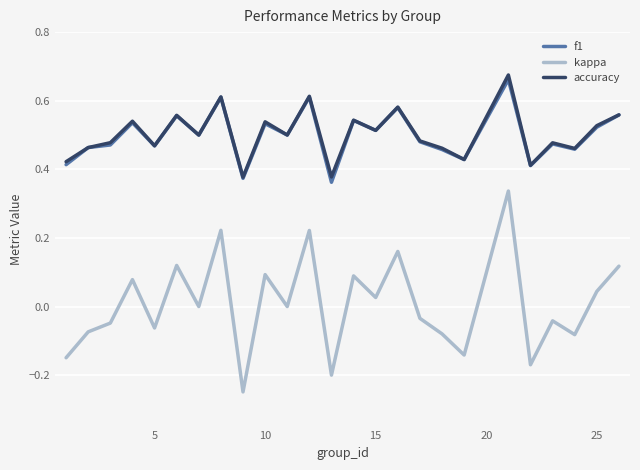

True or false: accuracy and kappa intersect in this chart.

False